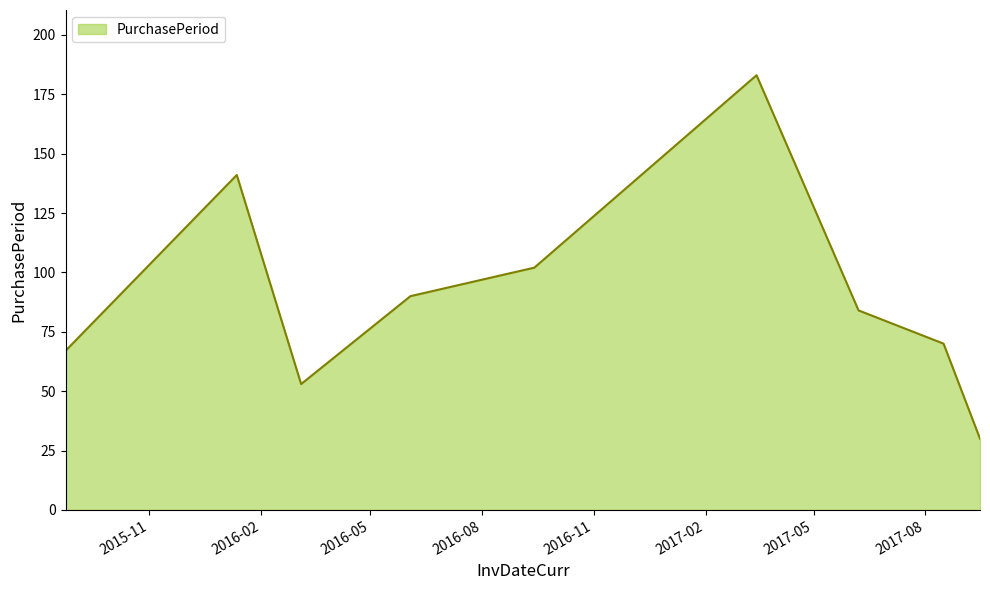

How many series are shown in this chart?

1